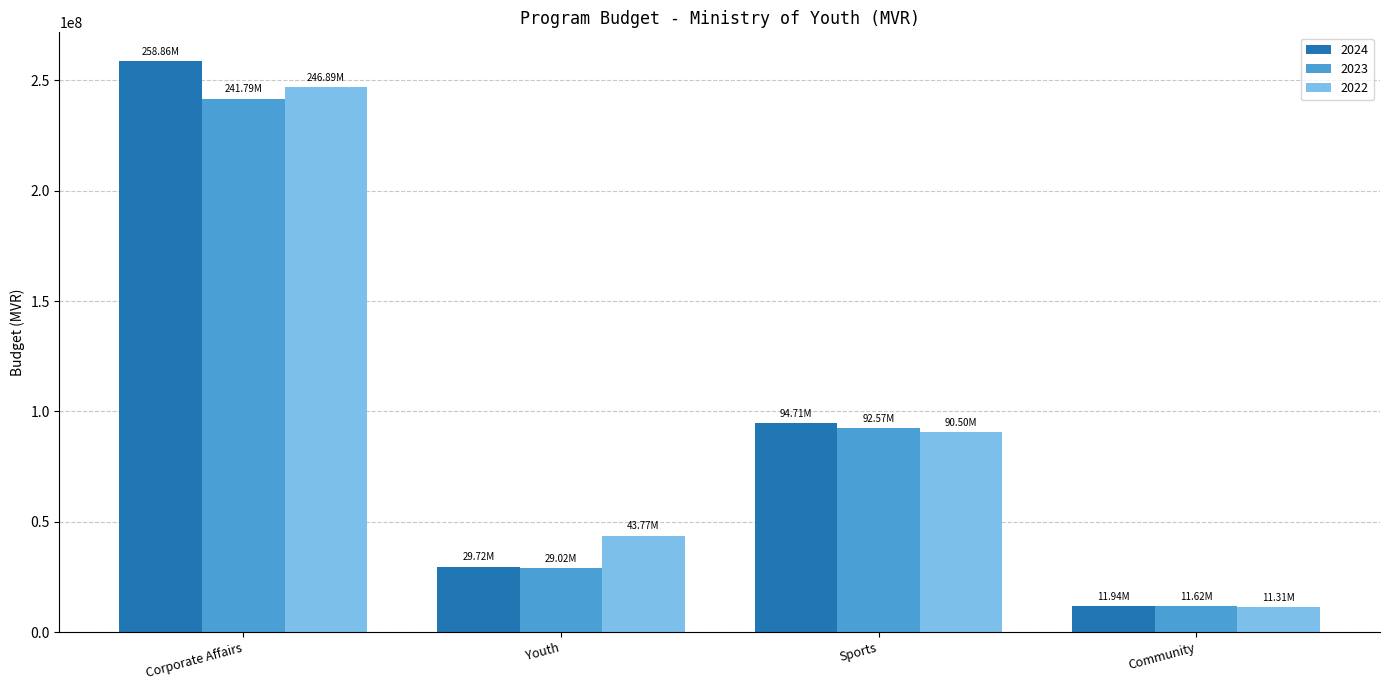

At which category is the sum across all series the highest?

Corporate Affairs